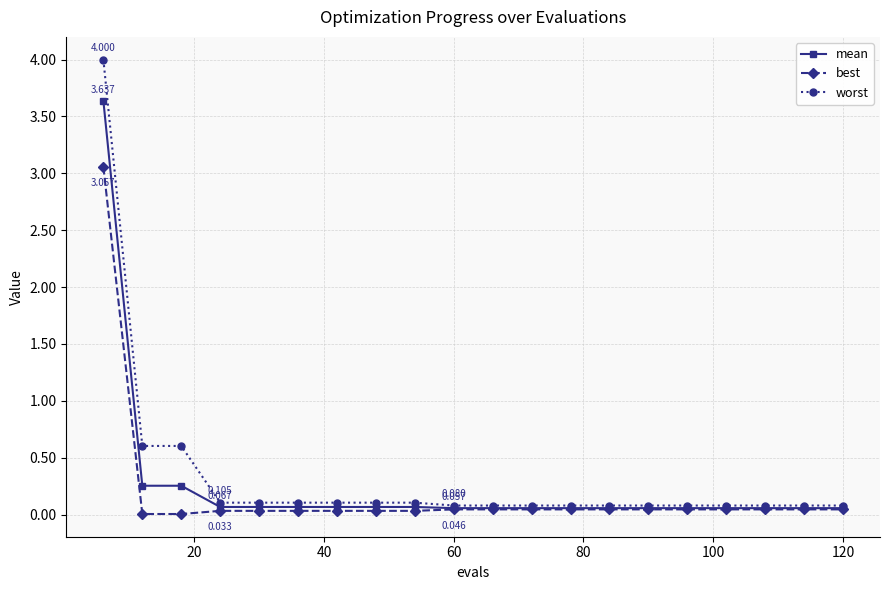

Which series has the largest range (max minus min)?

worst